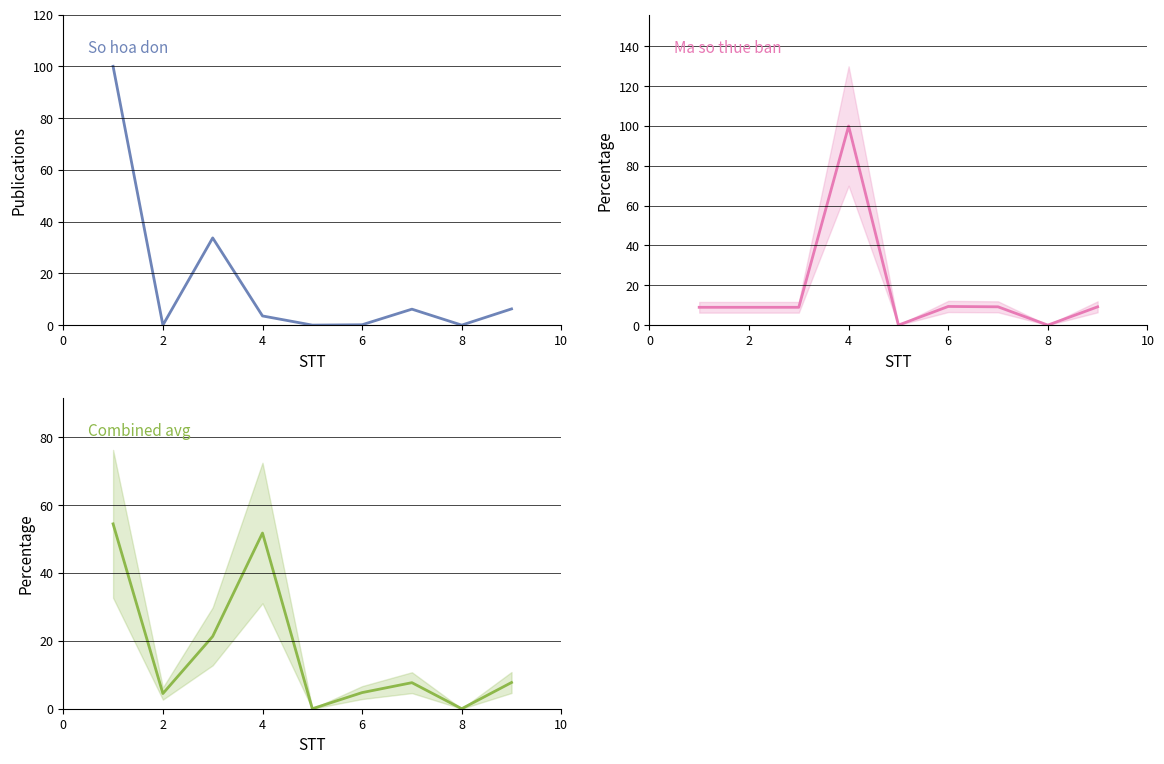

Which series has the largest range (max minus min)?

So hoa don